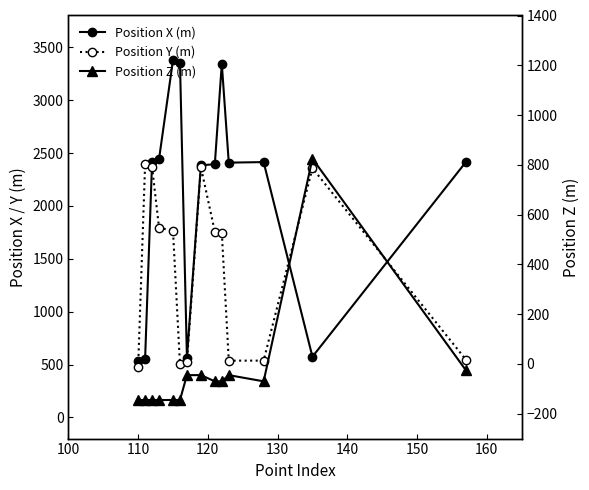

True or false: Position X (m) has a value of 554 at 110.

True